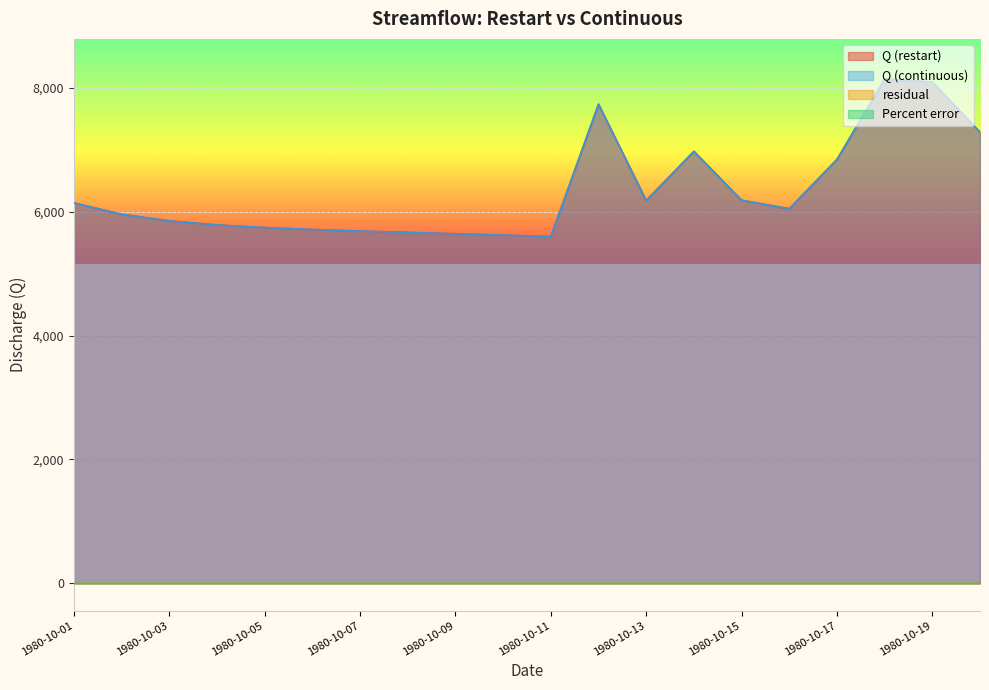

True or false: Q (continuous) has a value of 5744.9 at 1980-10-05.

True